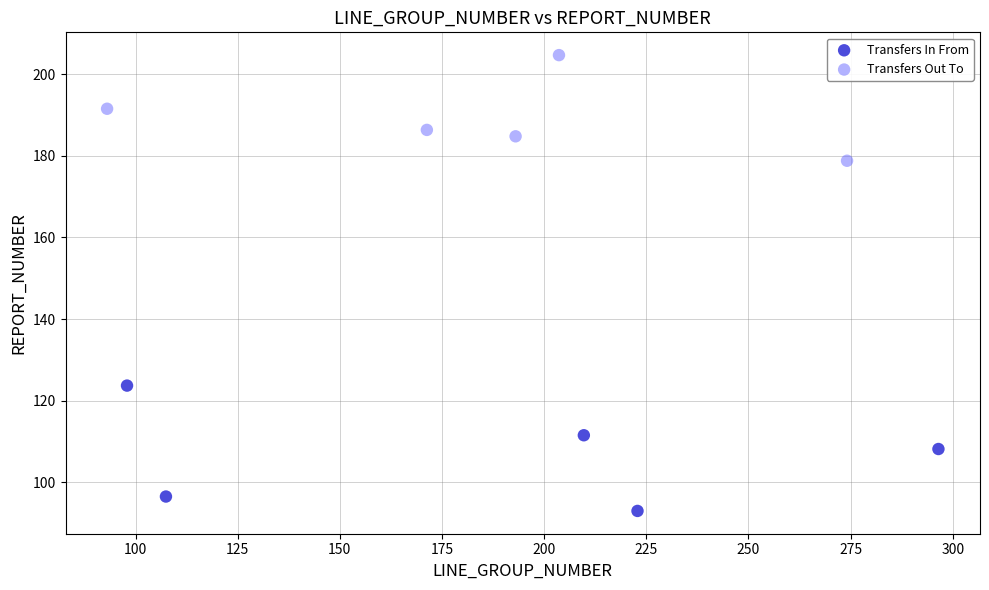

Which series contains the highest Y value?

Transfers Out To